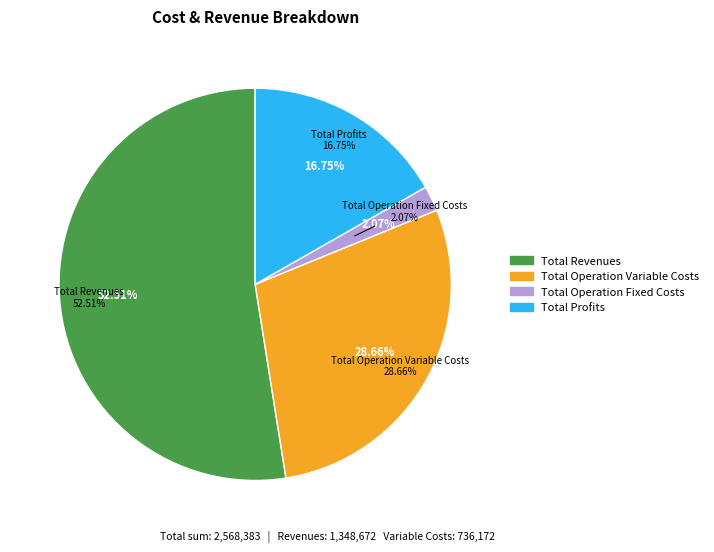

Which has a higher value, Total Operation Fixed Costs or Total Profits?

Total Profits